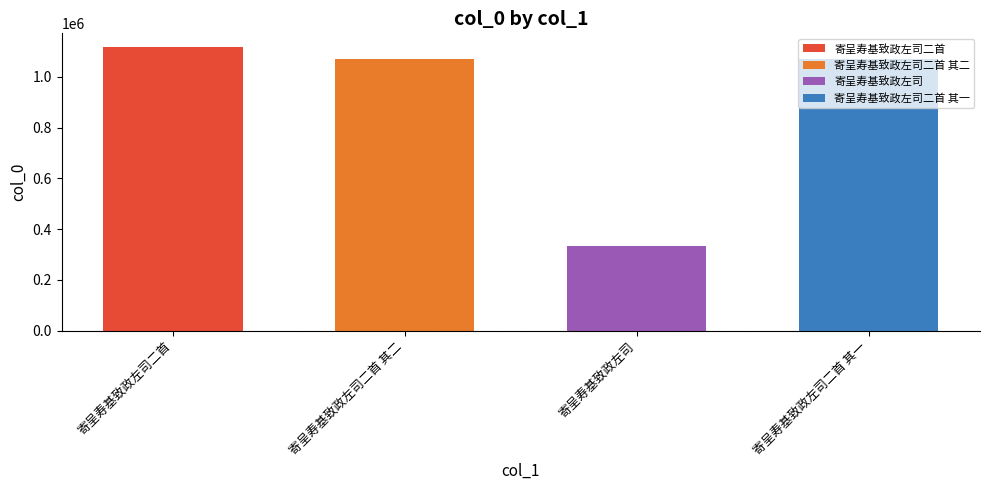

List the labels in order of value, largest first.

寄呈寿基致政左司二首, 寄呈寿基致政左司二首 其二, 寄呈寿基致政左司二首 其一, 寄呈寿基致政左司